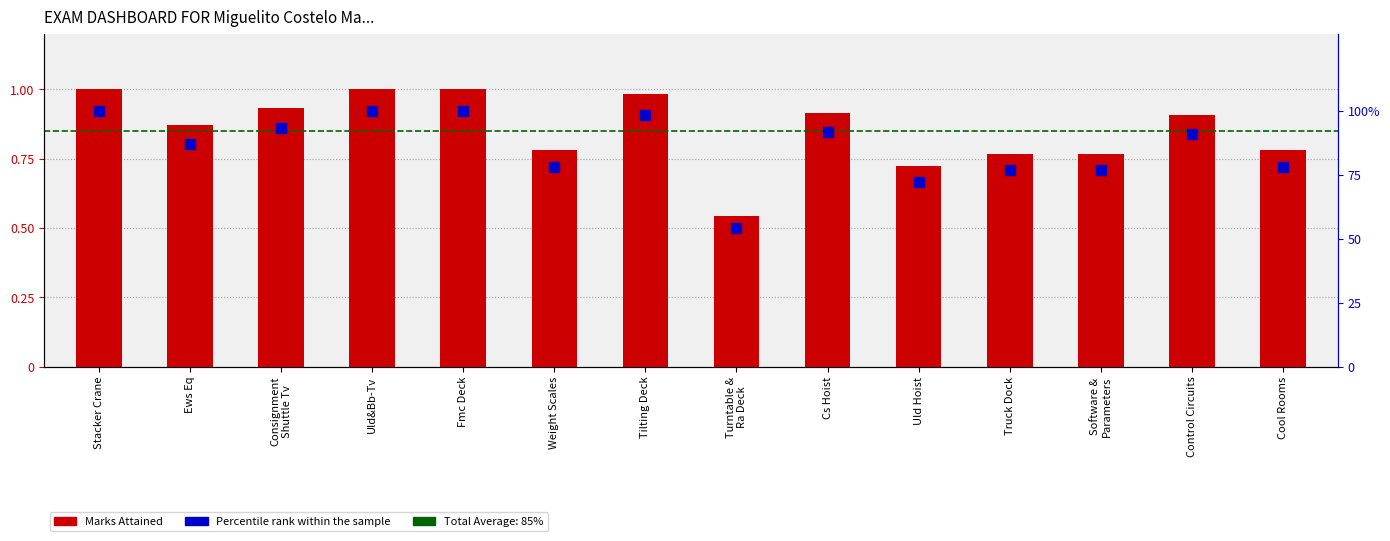

The value of MARKS ATTAINED at Control Circuits is 0.3. True or false?

False